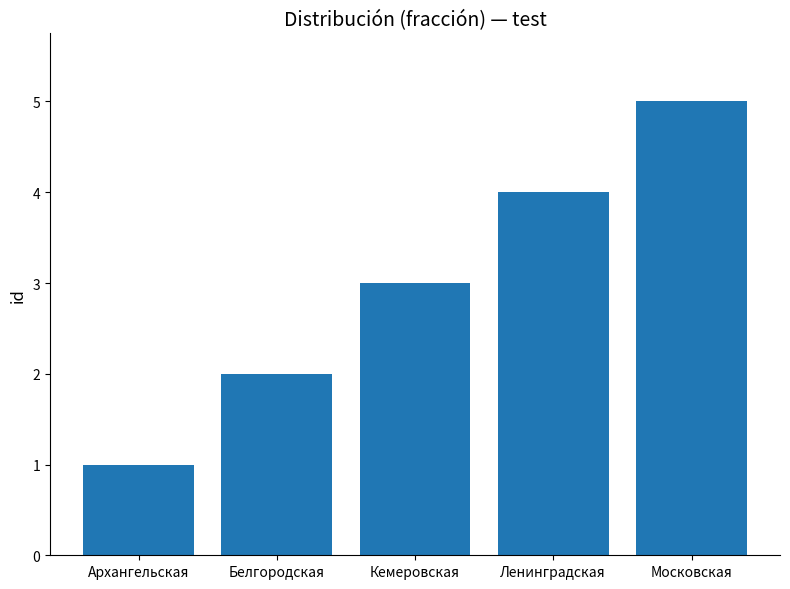

Count the values in the range 2 to 4.

3